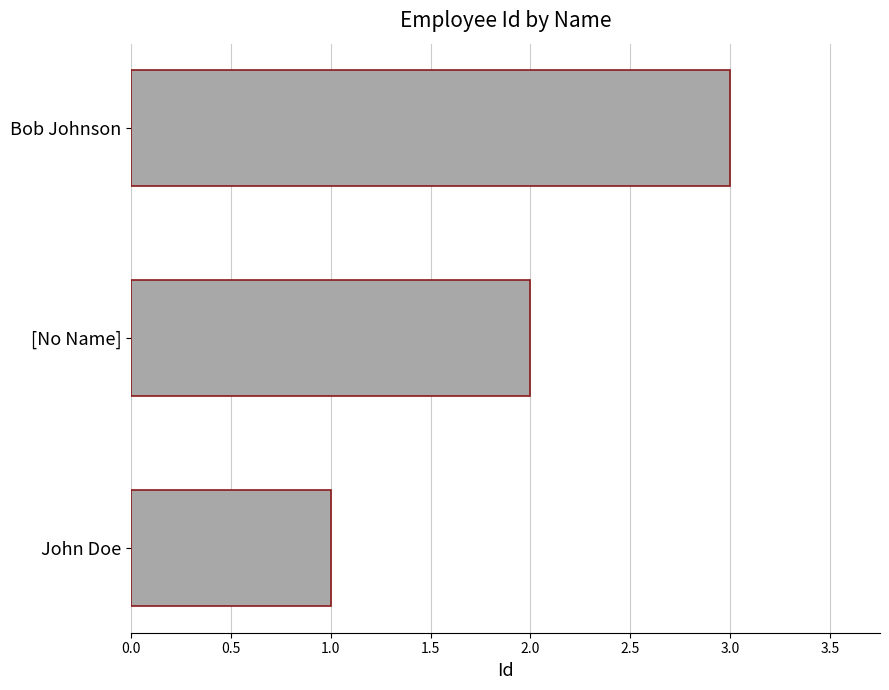

What is the sum of all values?

6